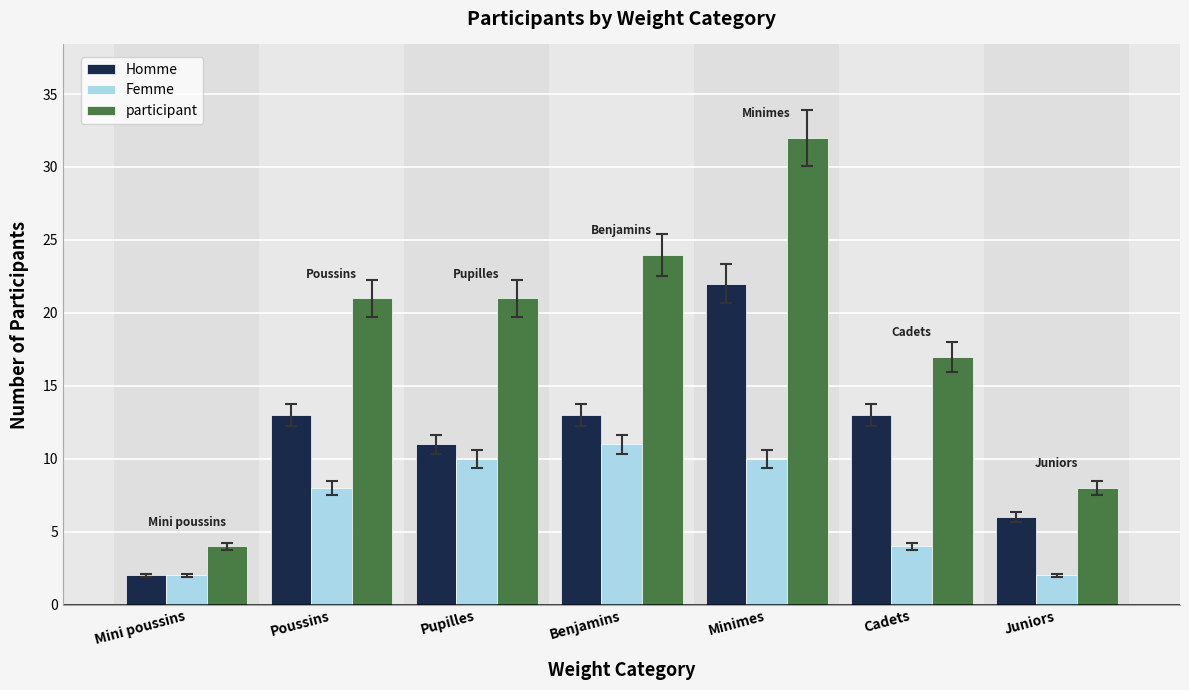

What is the highest value of the Homme series?

22